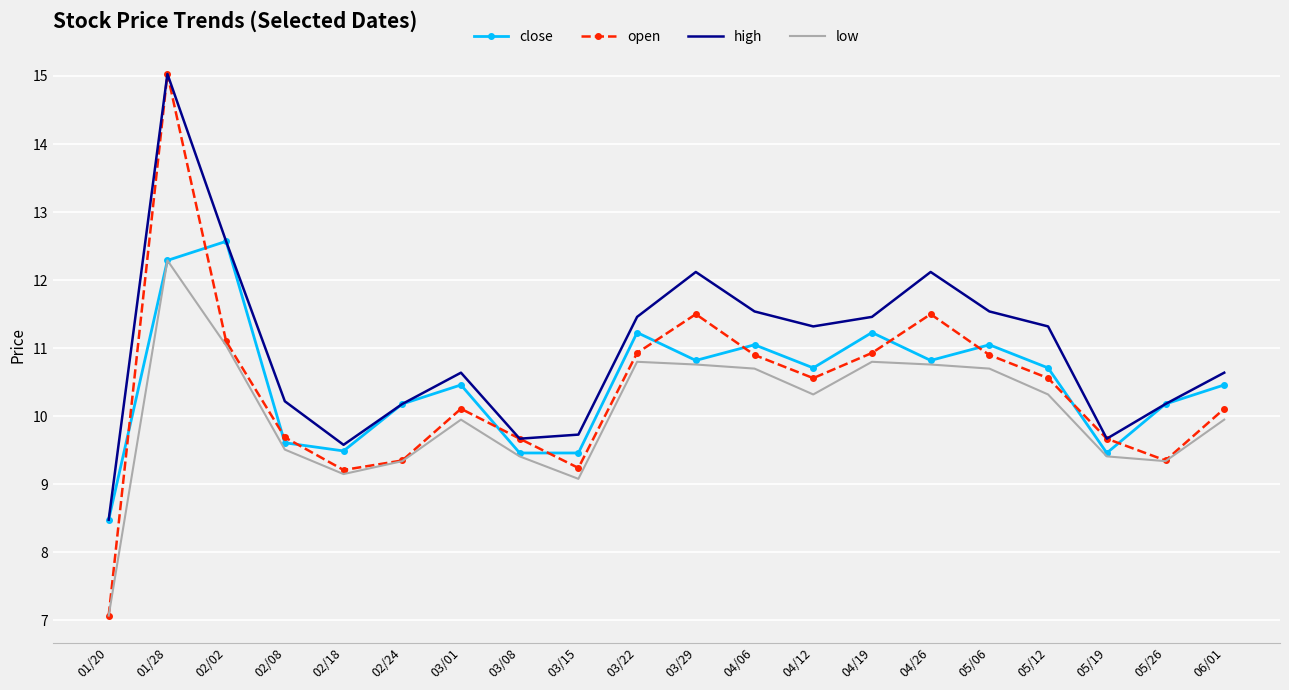

What are all the series names shown in the legend?

close, open, high, low